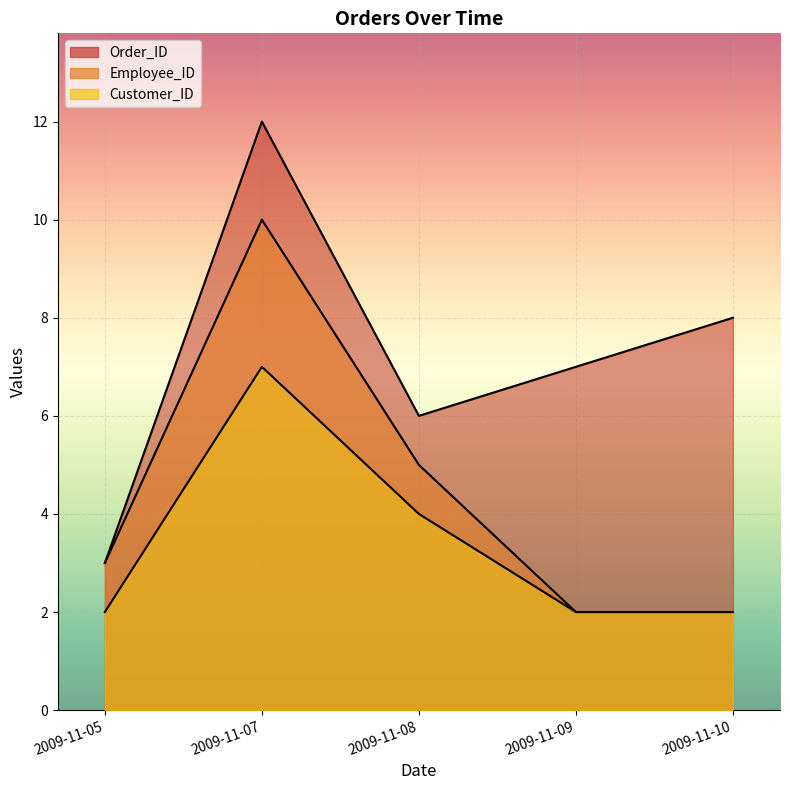

Between 2009-11-05 and 2009-11-07, which series saw the biggest shift?

Order_ID